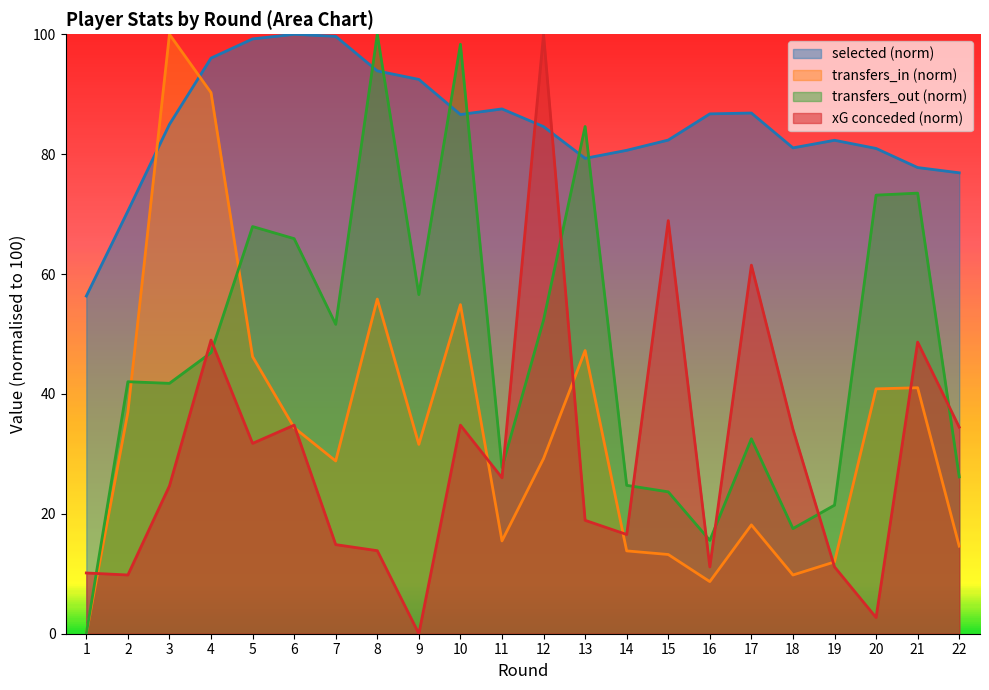

How many intersections are there between selected and transfers_in?

2